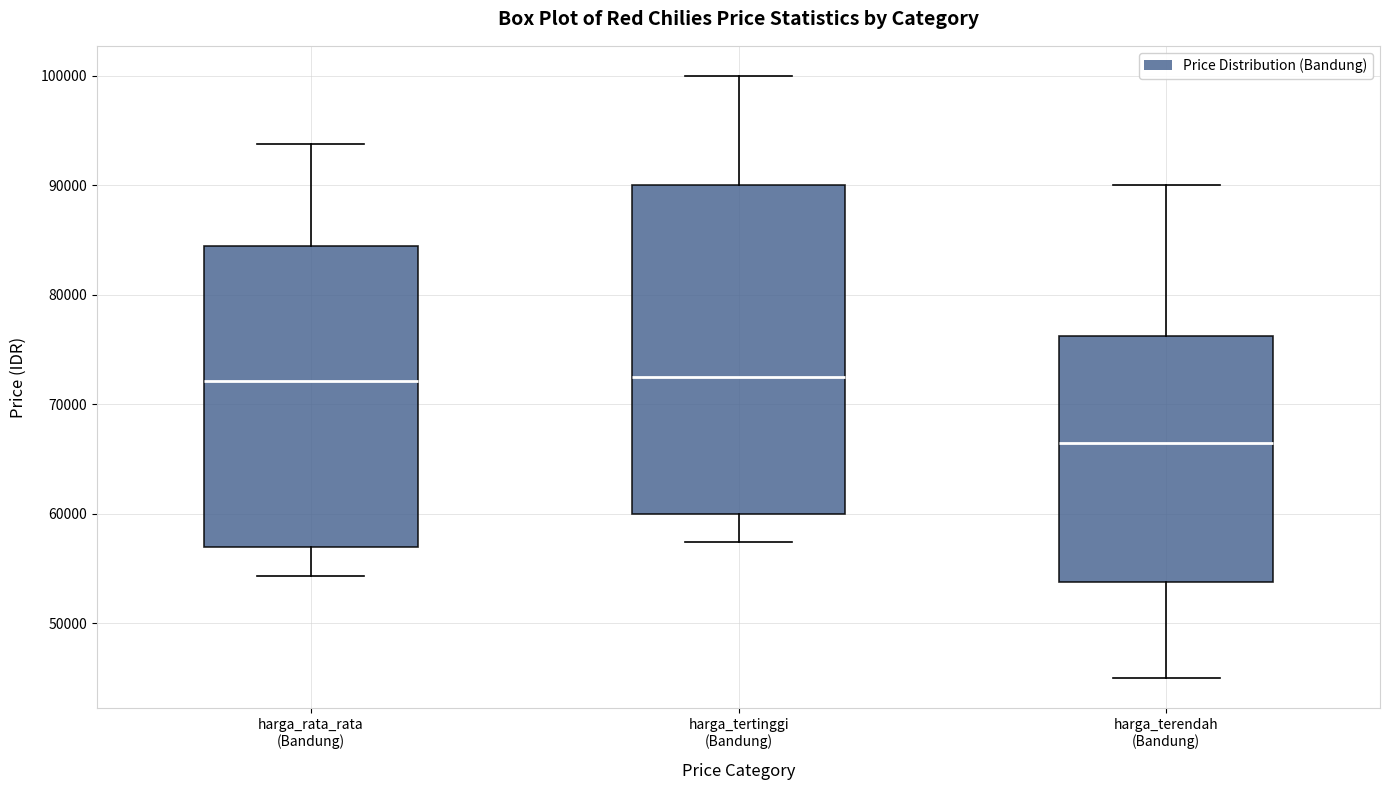

Comparing the boxes themselves (not the whiskers), which one is the tallest?

harga_tertinggi (Bandung)